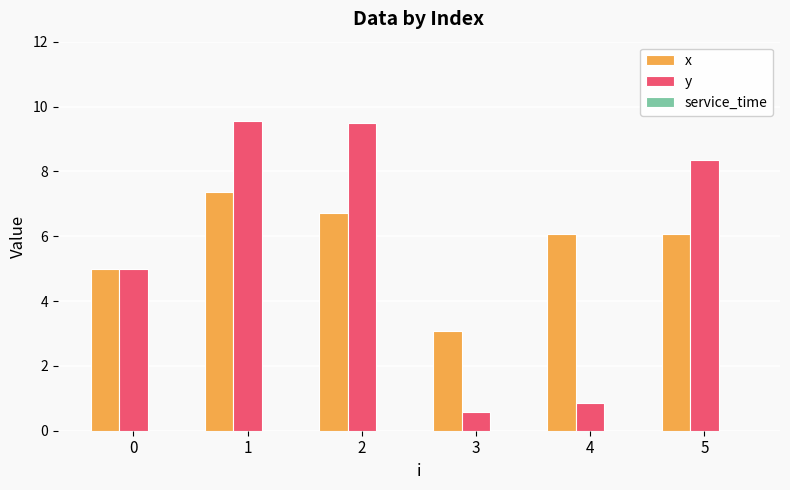

What is the total value across all series at 0?

10.0